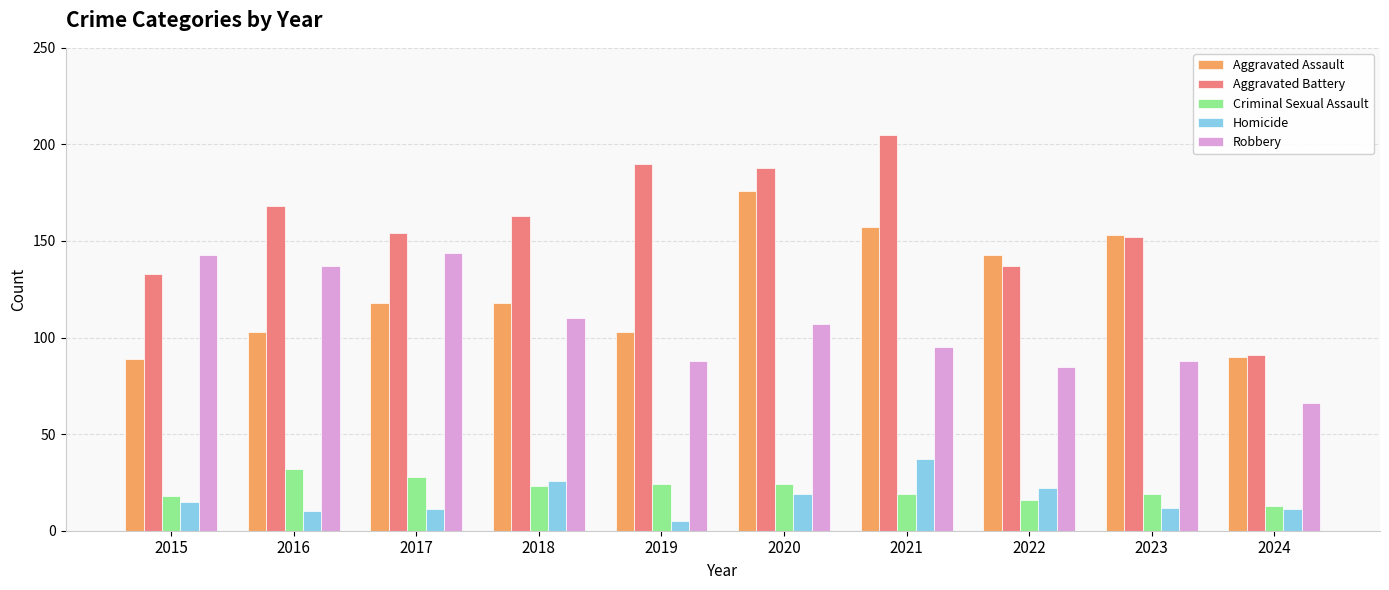

At which label is Criminal Sexual Assault closest to 22?

2018